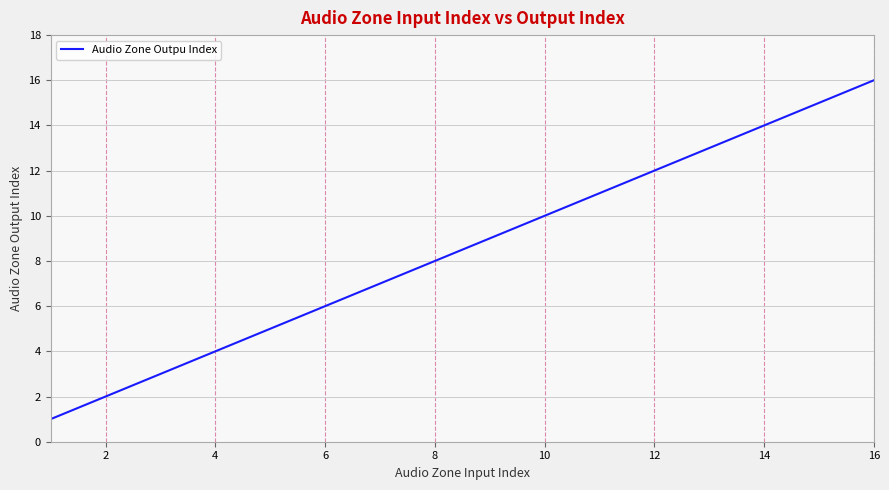

What is the maximum value shown in the chart?

16